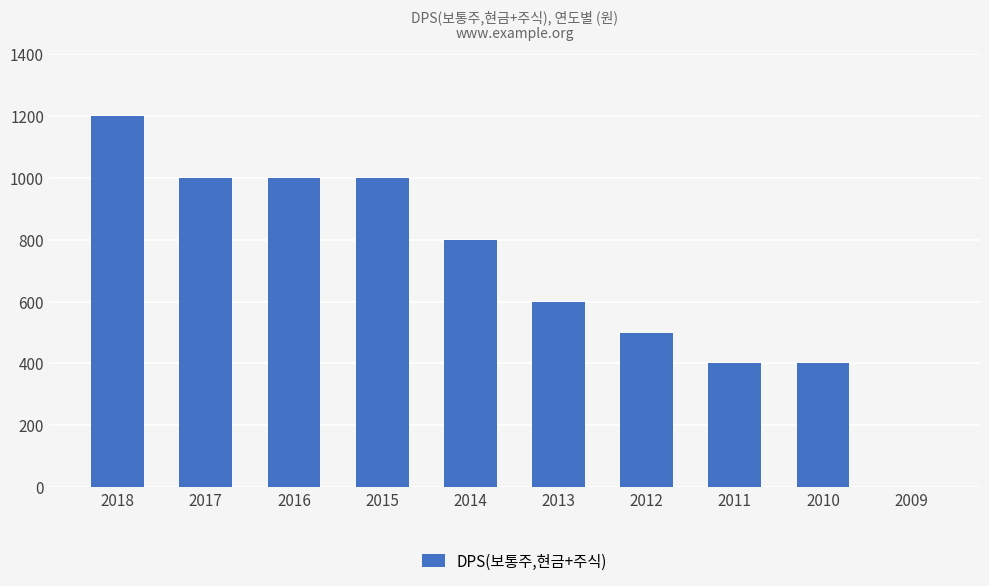

Reading left to right, transcribe all the data shown in this chart.

2018=1200	2017=1000	2016=1000	2015=1000	2014=800	2013=600	2012=500	2011=400	2010=400	2009=0